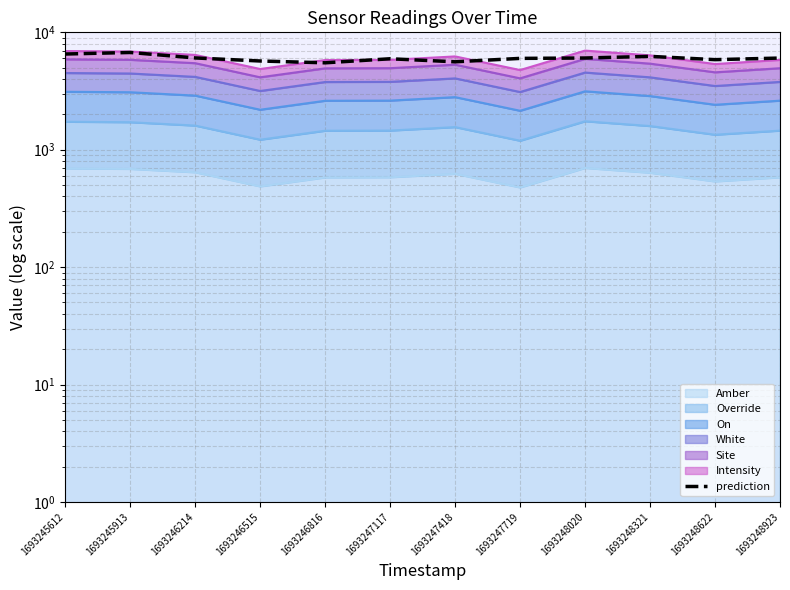

What is the greatest value displayed?

6737.2